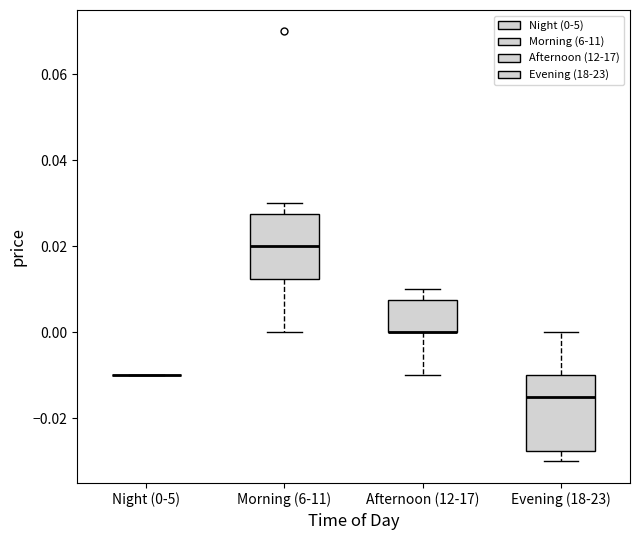

Comparing the boxes themselves (not the whiskers), which one is the tallest?

Evening (18-23)